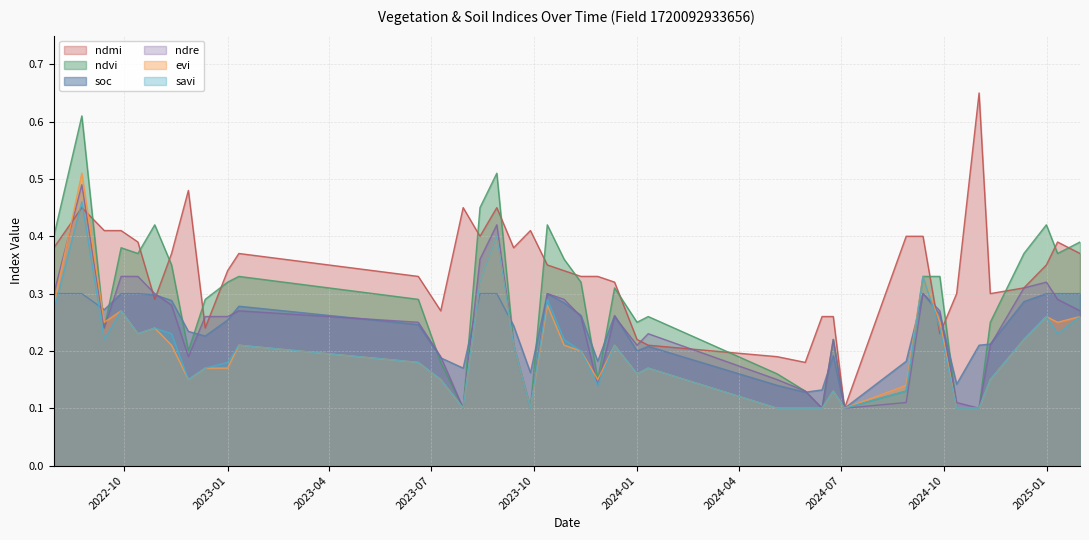

True or false: evi and soc cross at least once.

True